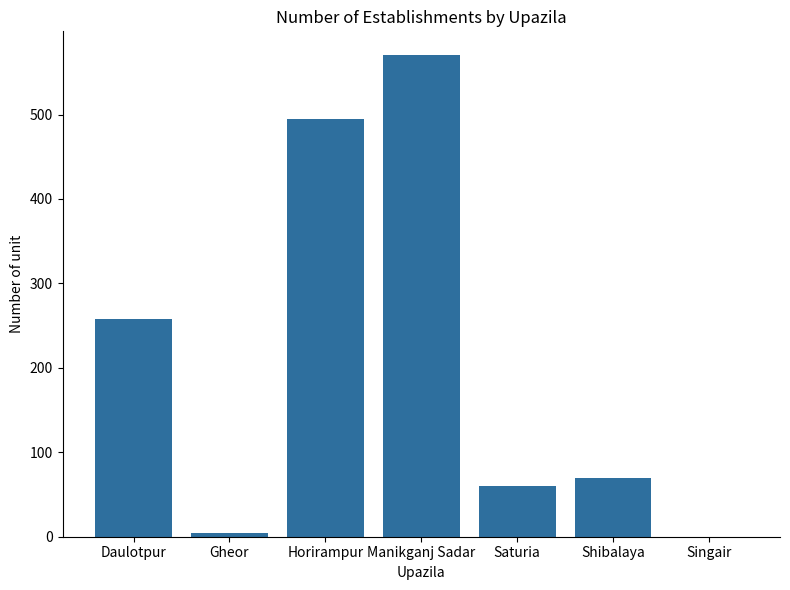

True or false: the data shows 62 at Daulotpur.

False